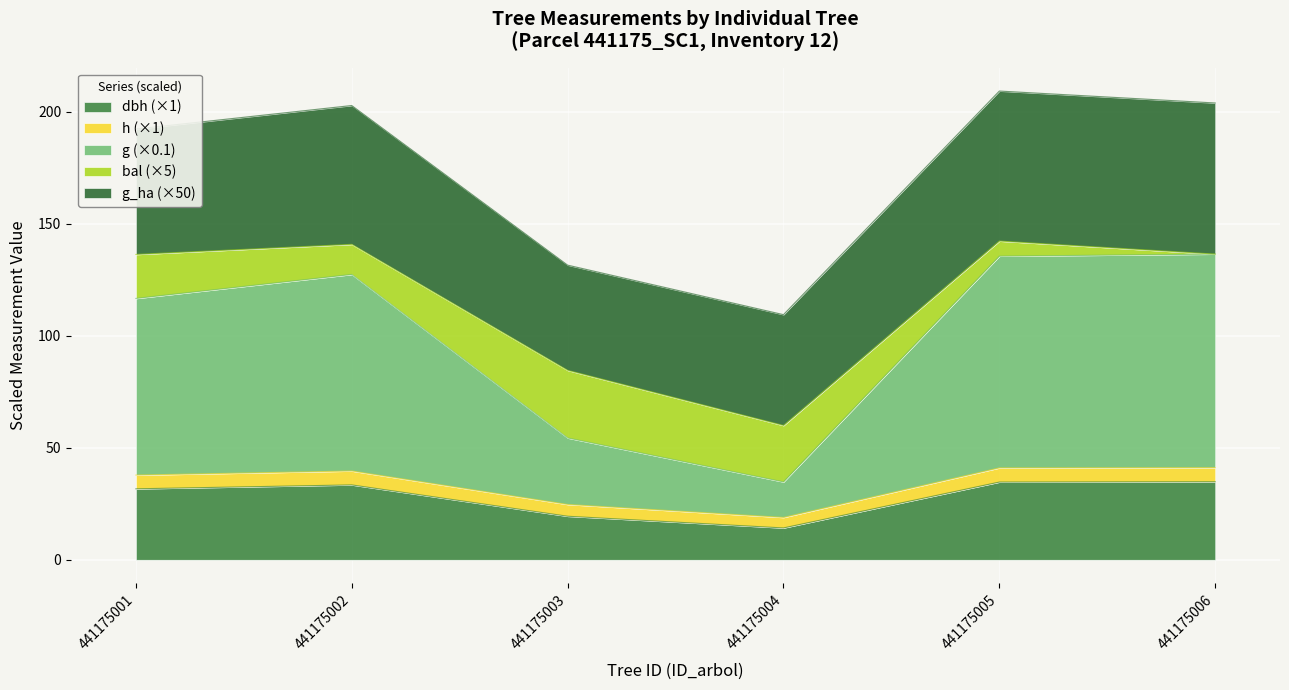

What is the approximate value of dbh at 441175006?

34.9